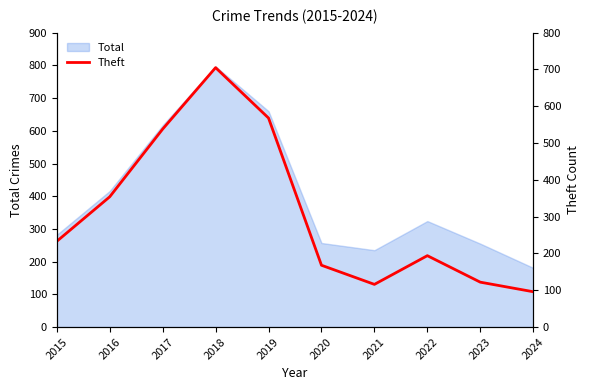

Is it true that Total equals 655 at 2016?

False